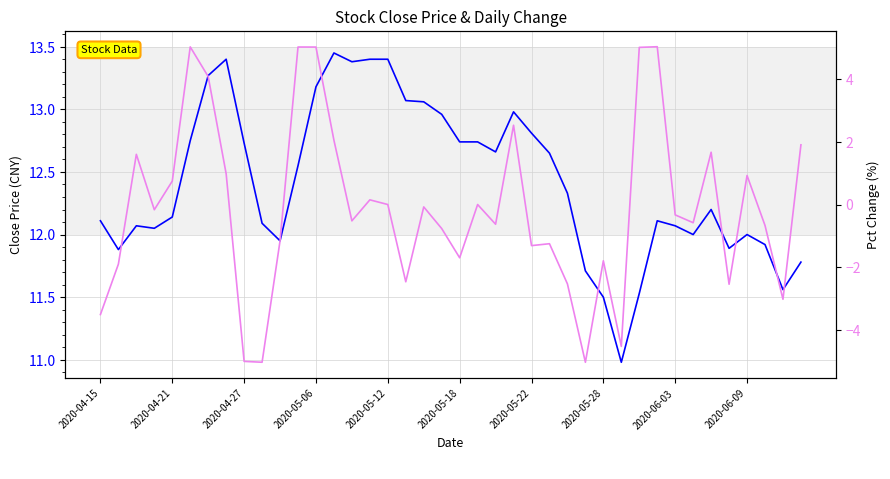

What is the lowest value of the pctChg series?

-5.0